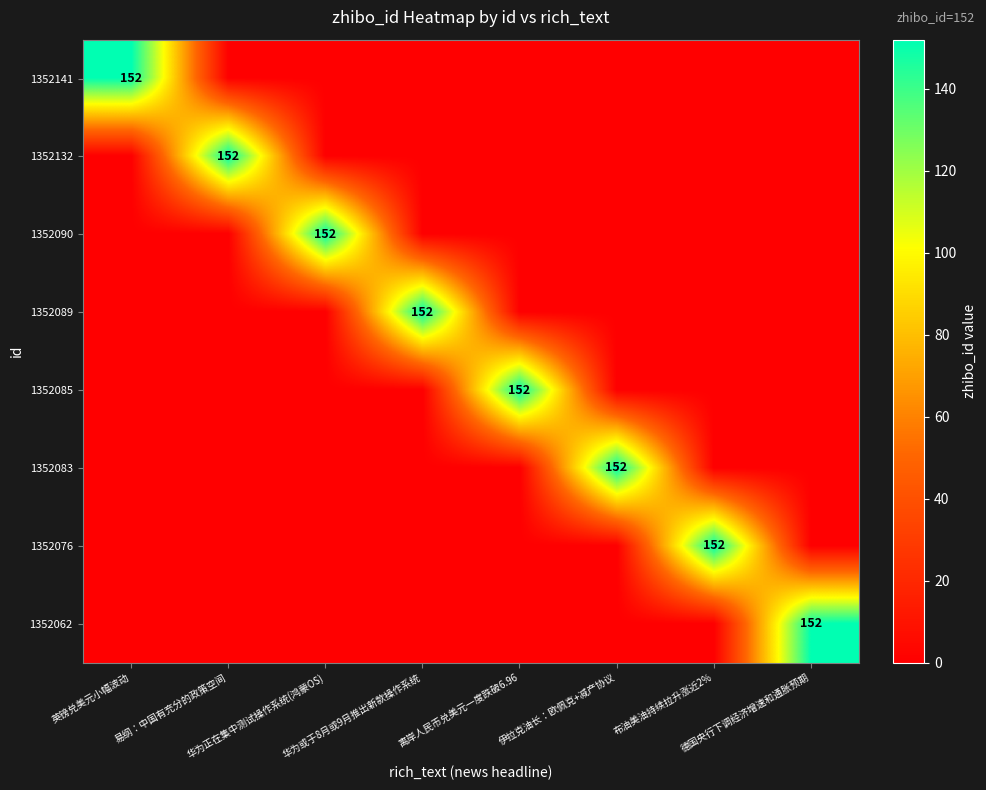

Which category has the highest value in the 1352085 series?

离岸人民币兑美元一度跌破6.96